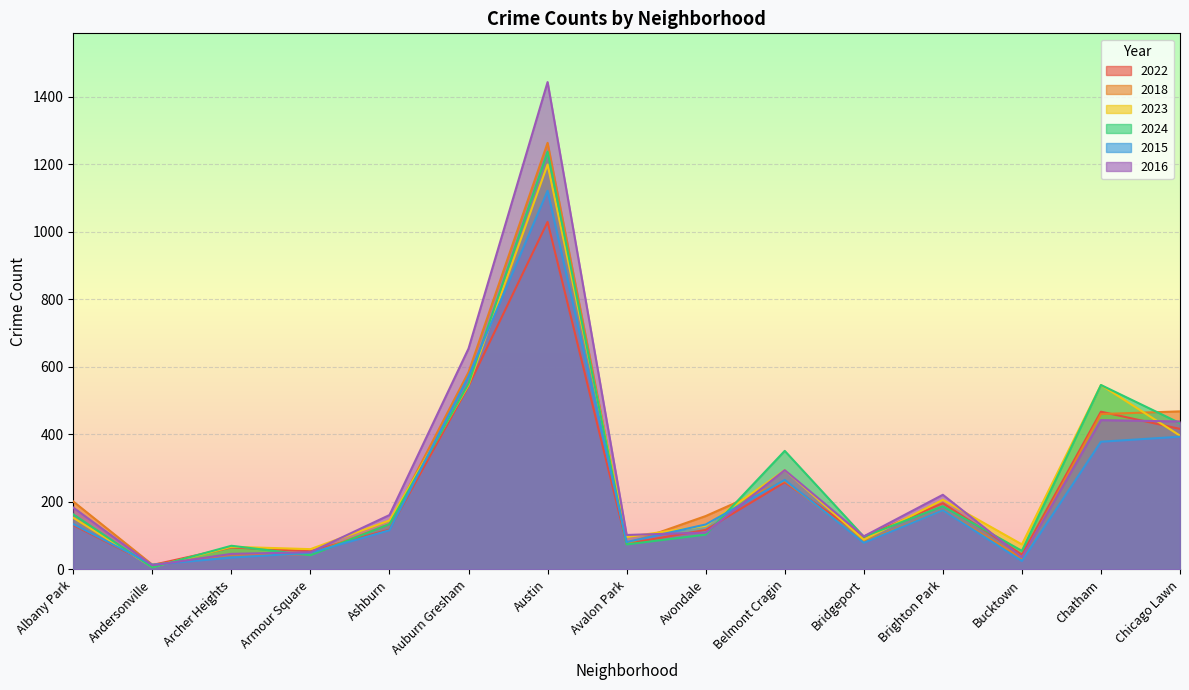

The value of 2018 at Auburn Gresham is 584. True or false?

True